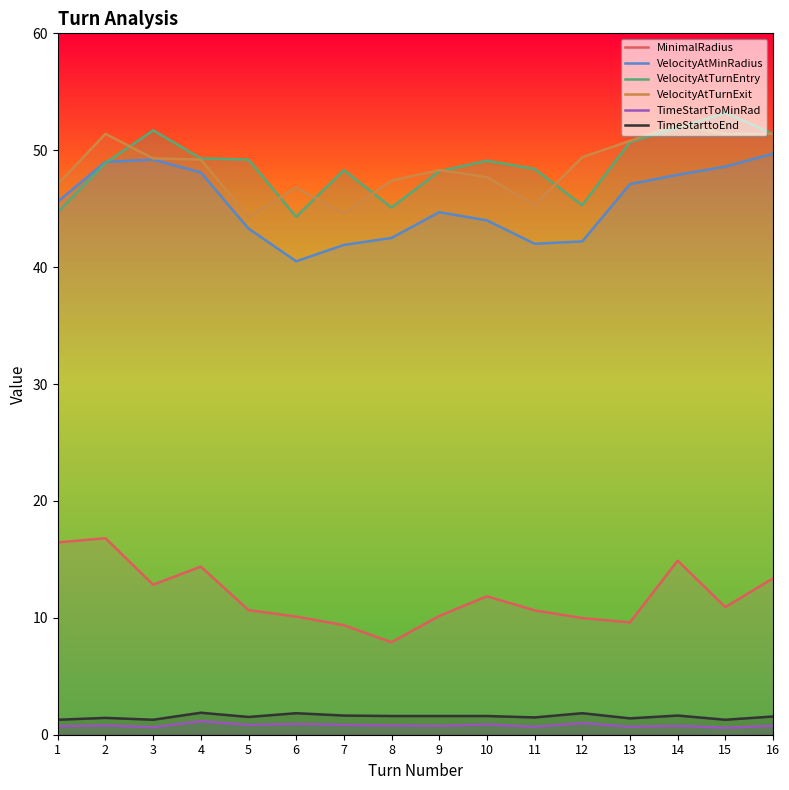

What is the average value of the VelocityAtMinRadius series?

45.4